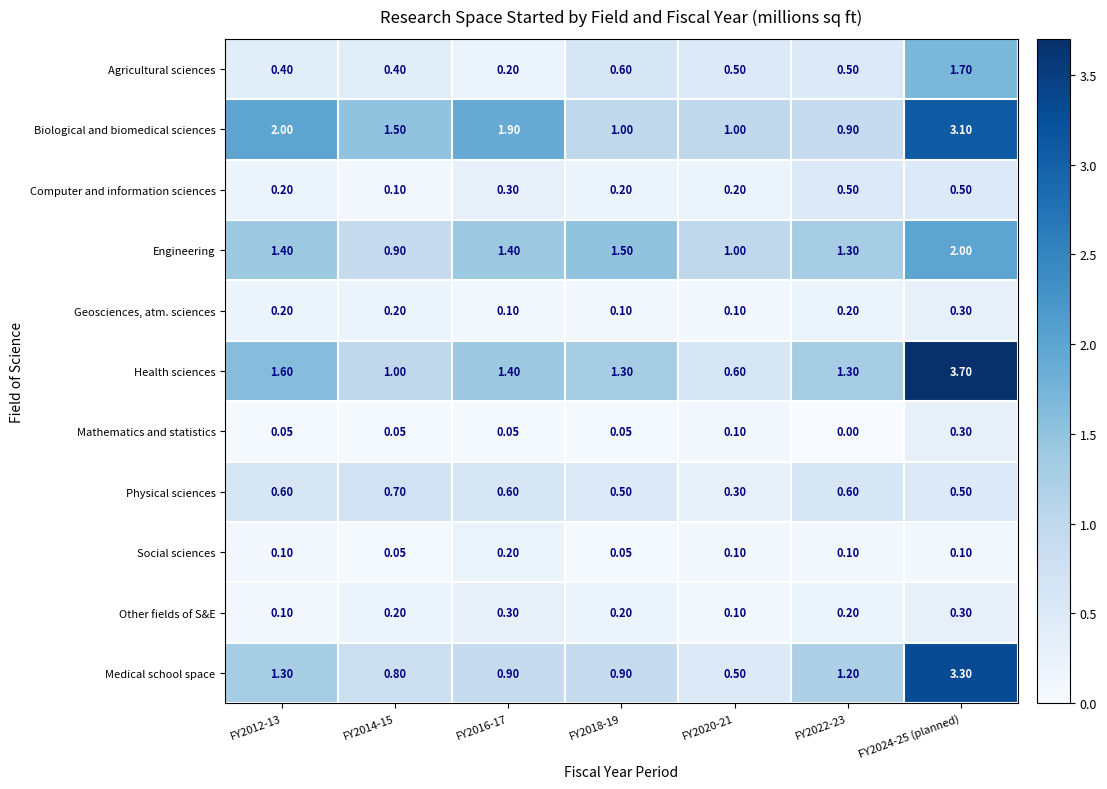

At which category is the sum across all series the highest?

FY2024-25 (planned)